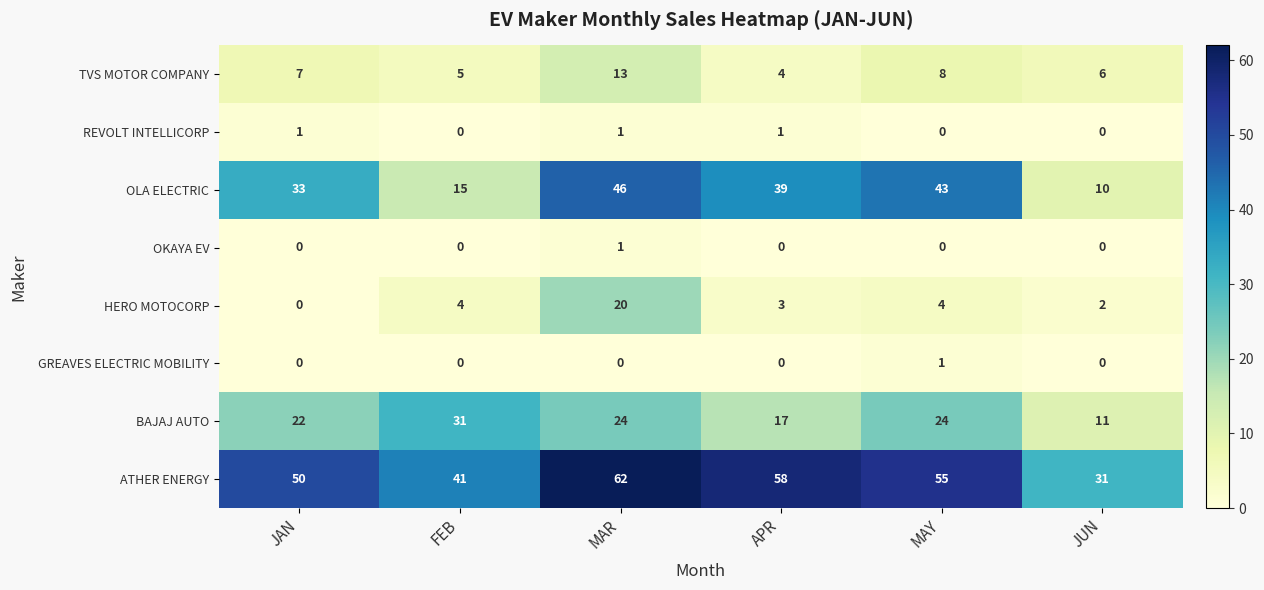

Count the number of data series in this chart.

8